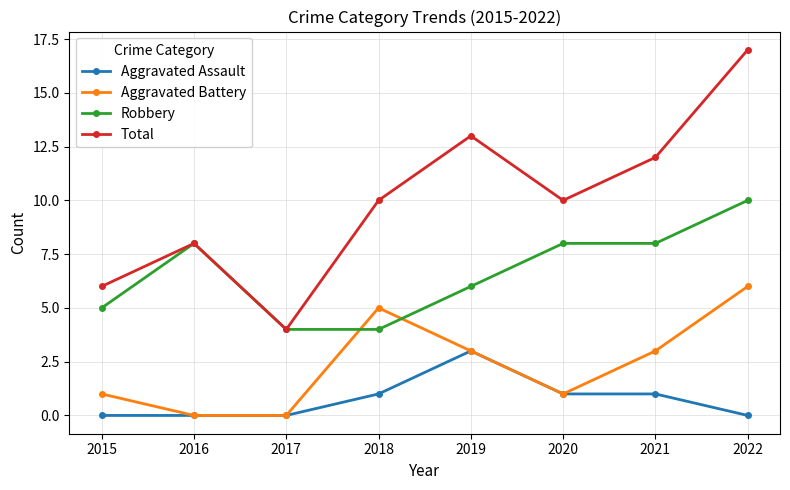

What is the difference between the highest and lowest values at 2022?

17